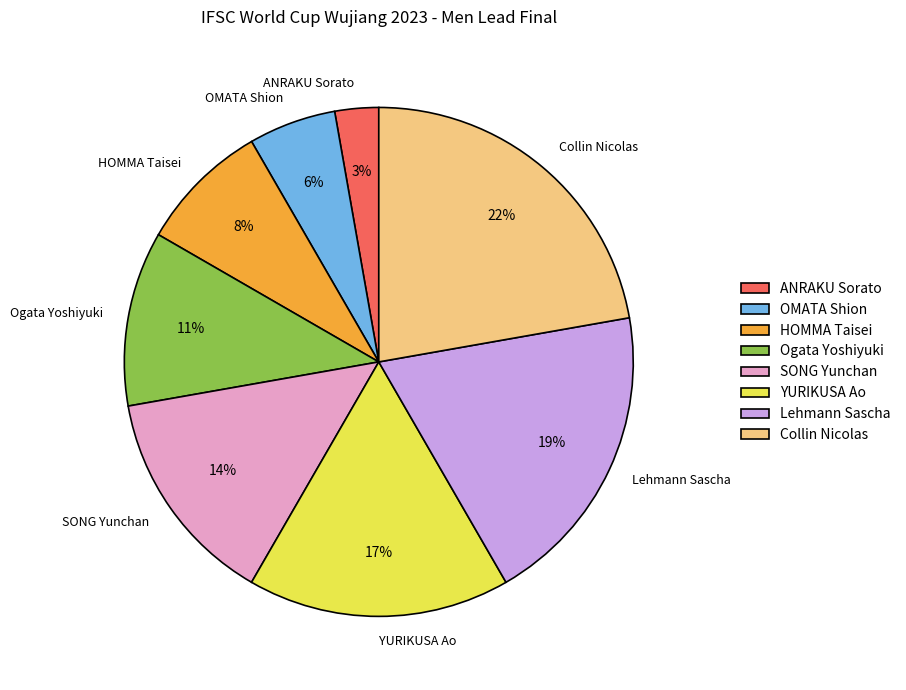

Rank the categories by value from highest to lowest.

Collin Nicolas, Lehmann Sascha, YURIKUSA Ao, SONG Yunchan, Ogata Yoshiyuki, HOMMA Taisei, OMATA Shion, ANRAKU Sorato